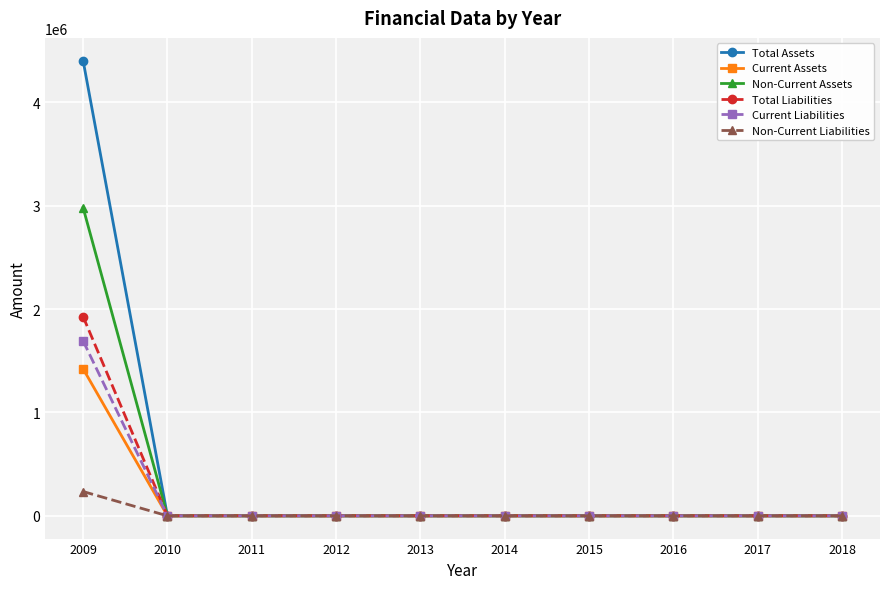

The value of Total Assets at 2011 is 1563975. True or false?

False